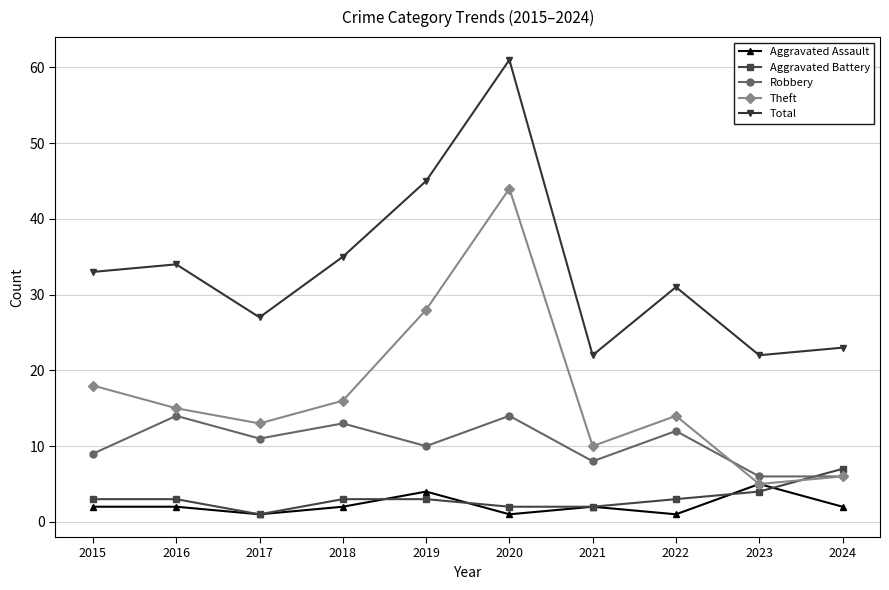

Which series has the largest total across all categories?

Total